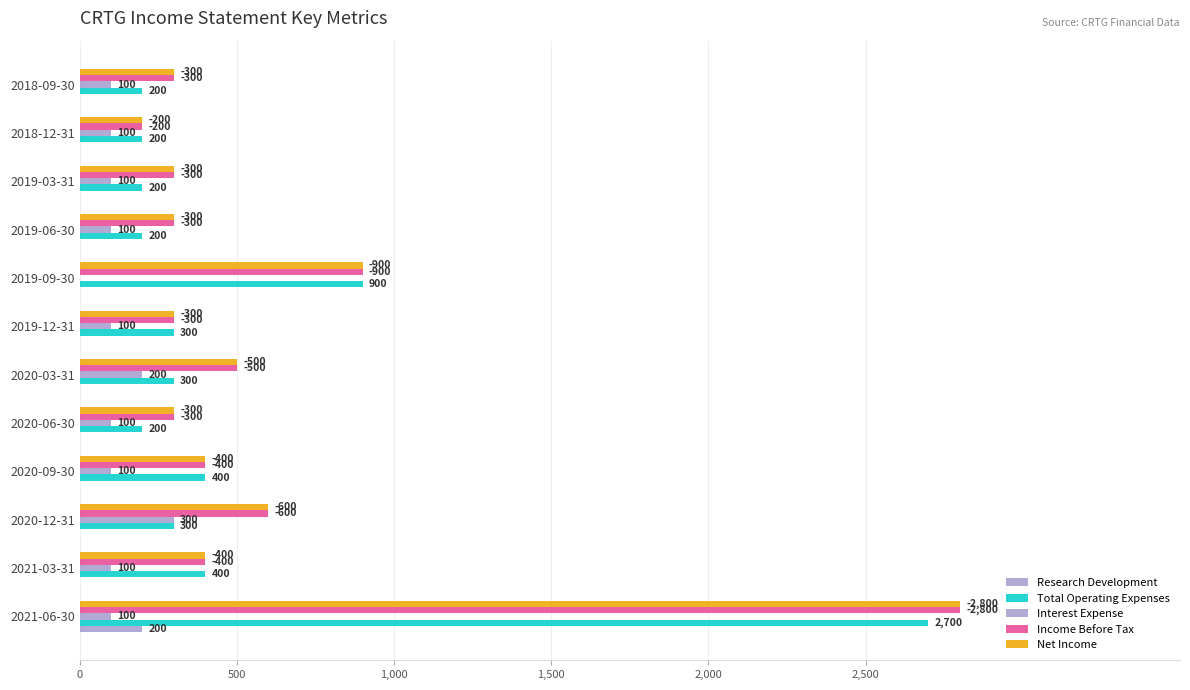

Reading left to right, list all the values displayed in this chart.

Research Development: 200	0	0	0	0	0	0	0	0	0	0	0
Total Operating Expenses: 2700	400	300	400	200	300	300	900	200	200	200	200
Interest Expense: 100	100	300	100	100	200	100	0	100	100	100	100
Income Before Tax: 2800	400	600	400	300	500	300	900	300	300	200	300
Net Income: 2800	400	600	400	300	500	300	900	300	300	200	300